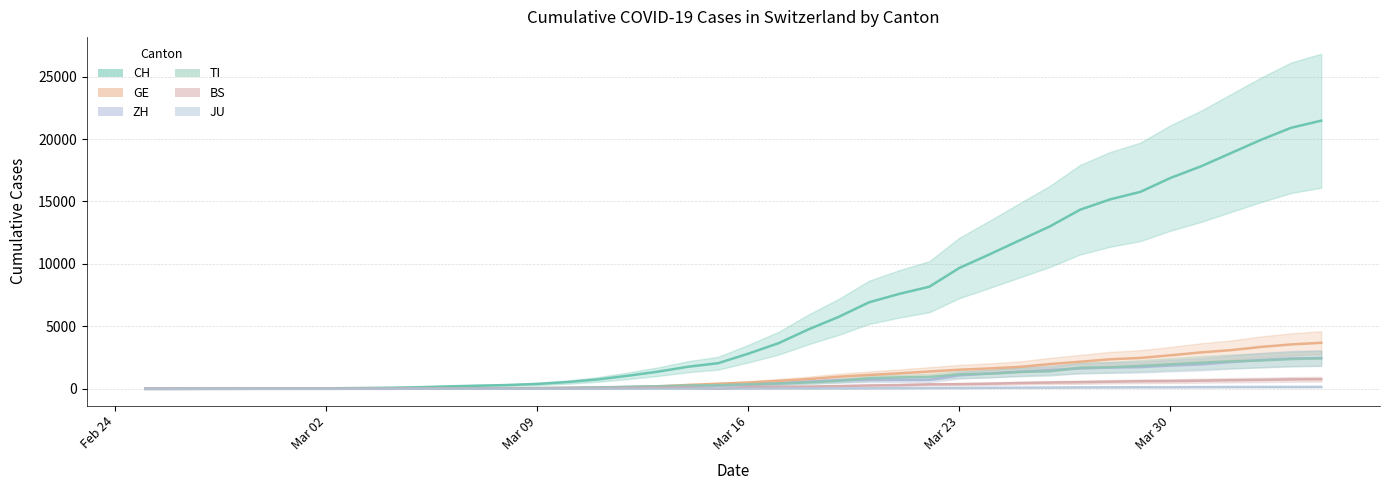

True or false: ZH has a value of -1303 at 2020-02-25.

False